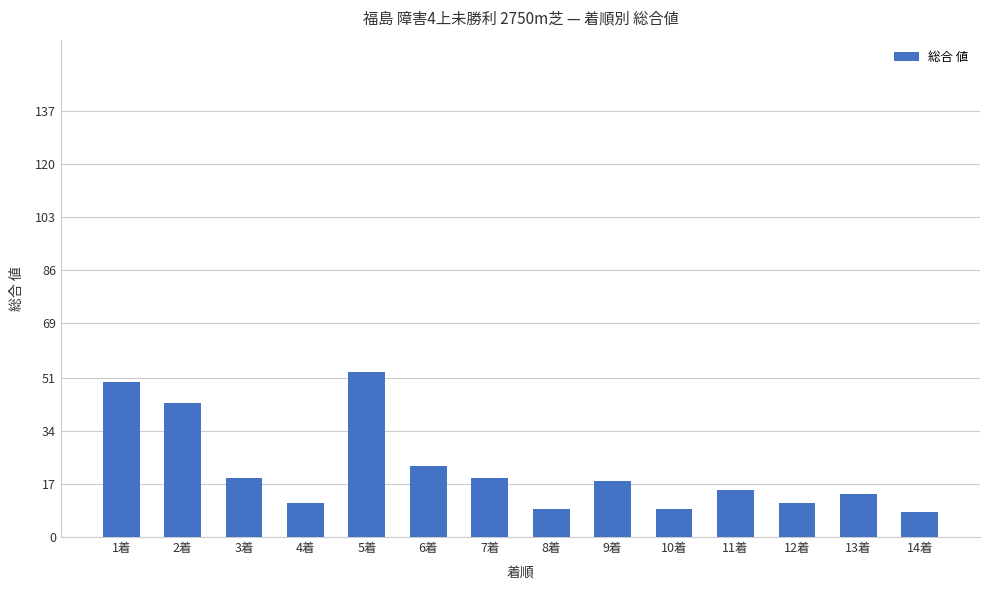

Approximately how many times larger is the value at 6着 compared to 10着?

2.6